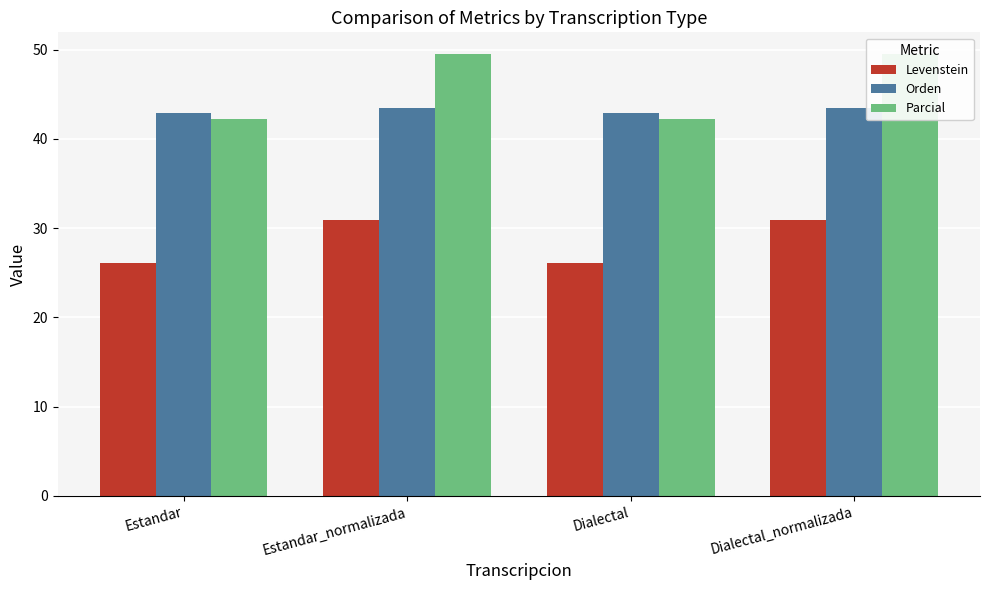

What position from the left is Estandar_normalizada?

2